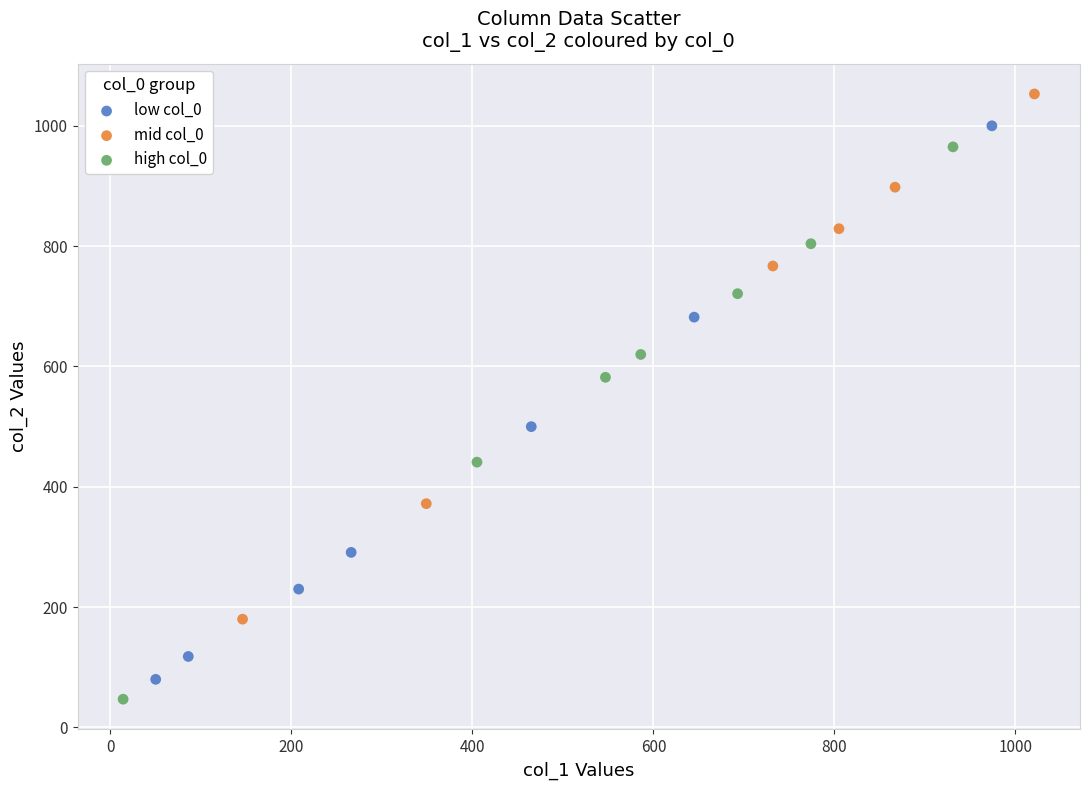

What are all the series names shown in the legend?

low col_0, mid col_0, high col_0